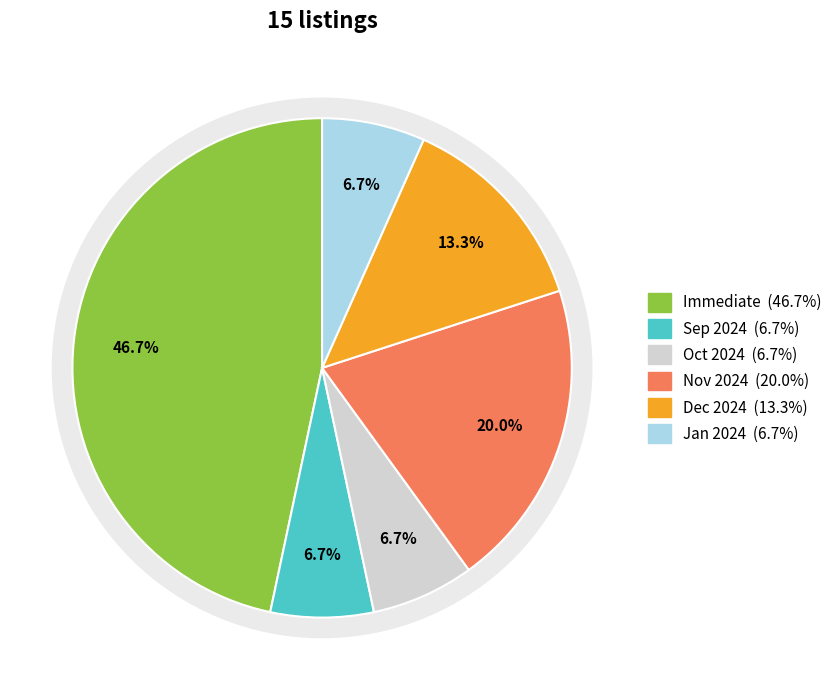

Is Immediate the majority of the pie?

No